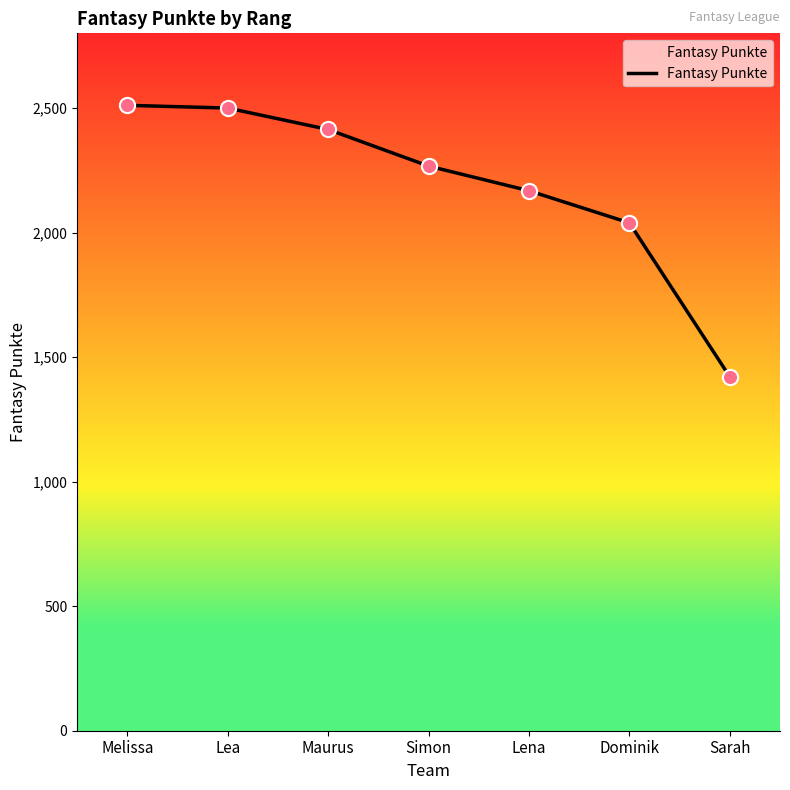

Approximately how many times larger is the value at Lea compared to Sarah?

1.8